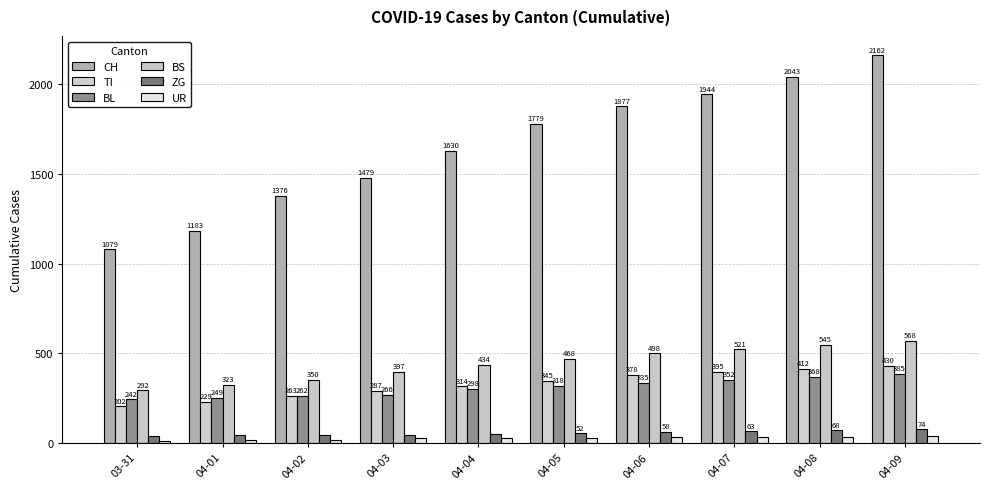

True or false: BS has a value of 934 at 04-09.

False